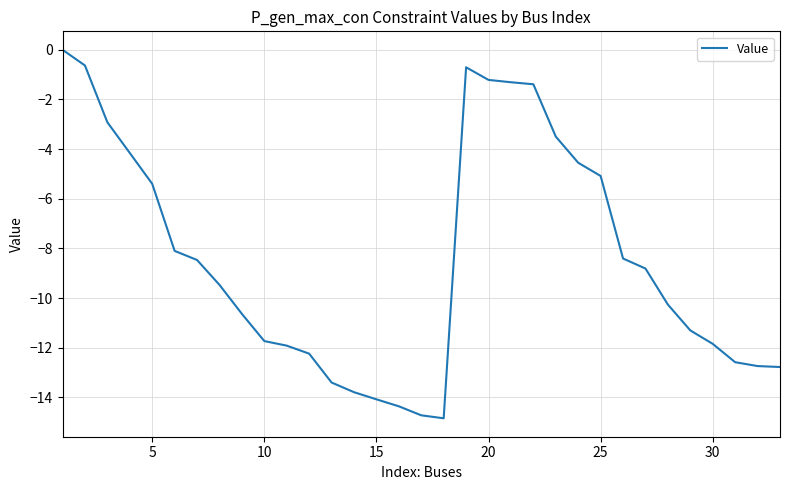

What is the difference between the maximum and minimum values?

14.8